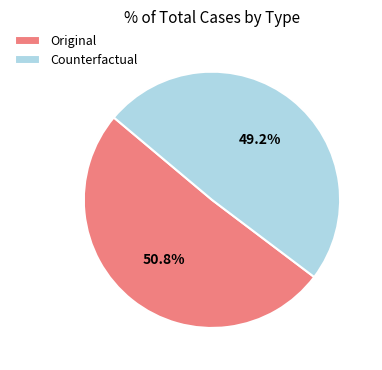

Combined, what portion of the pie is Original and Counterfactual?

100.0%